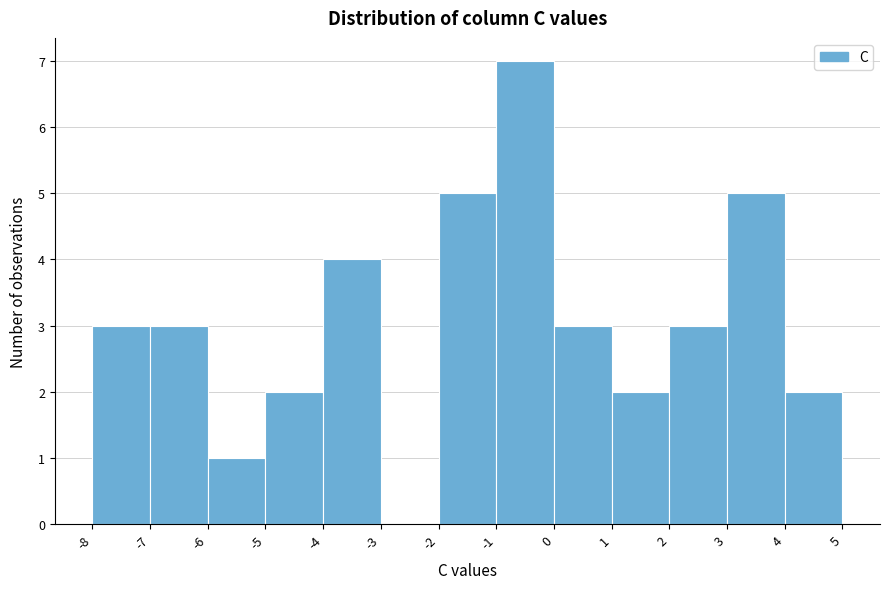

What is the height of the bar covering 3 to 4 on the x-axis? The values are not printed on the chart, so give them approximately, as read against the axis.

5